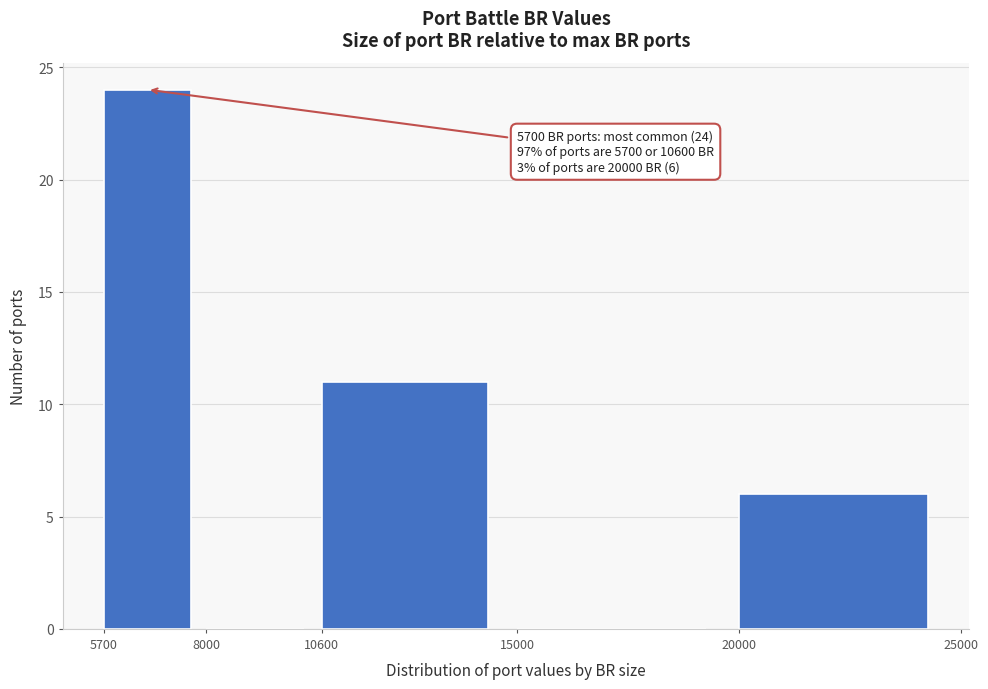

Which range on the x-axis has the tallest bar?

5700 to 8000